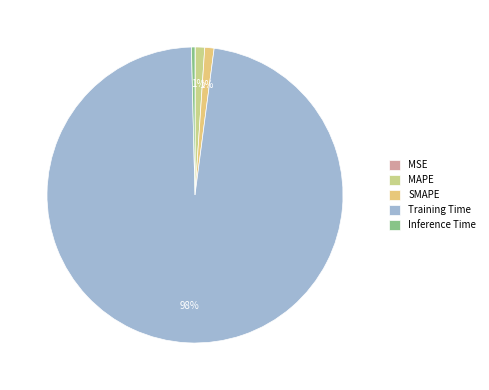

To the nearest percent, what is the difference between the largest and smallest slice percentages?

98%